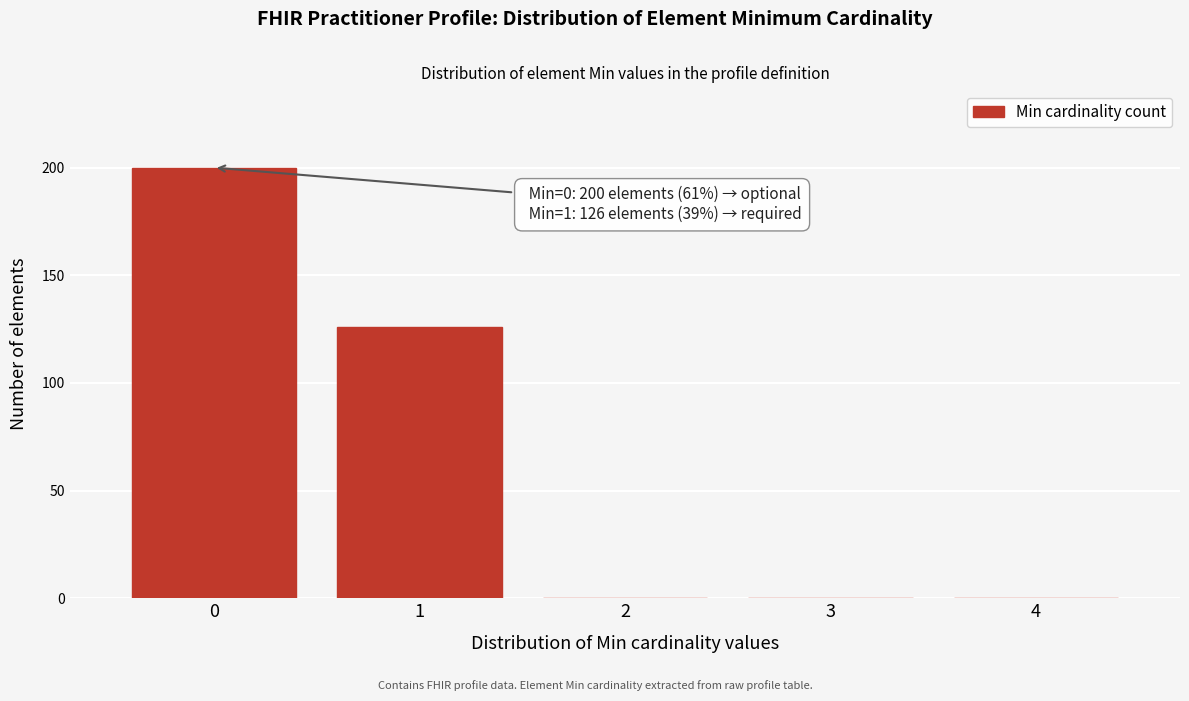

Reading left to right, extract all data points from this chart.

0=200	1=126	2=0	3=0	4=0